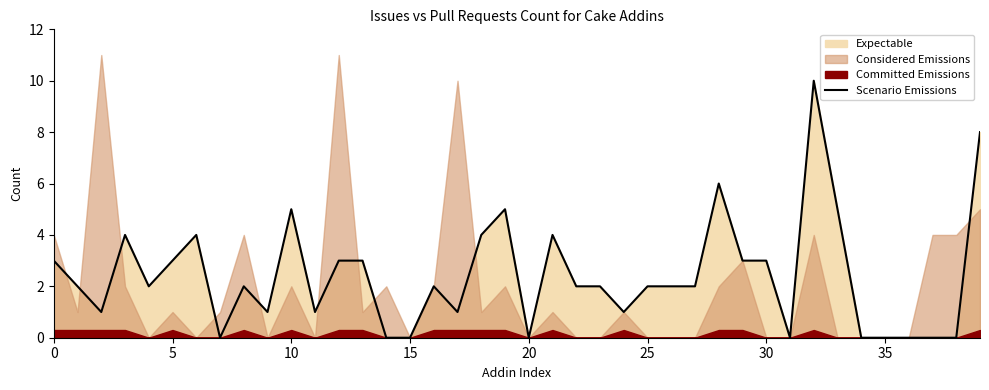

At which category does the chart reach its minimum across all series?

35